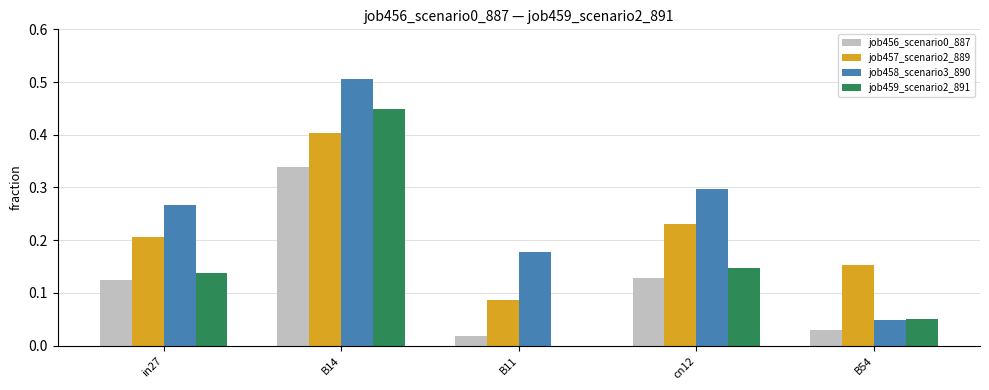

Which series has the largest total across all categories?

job458_scenario3_890